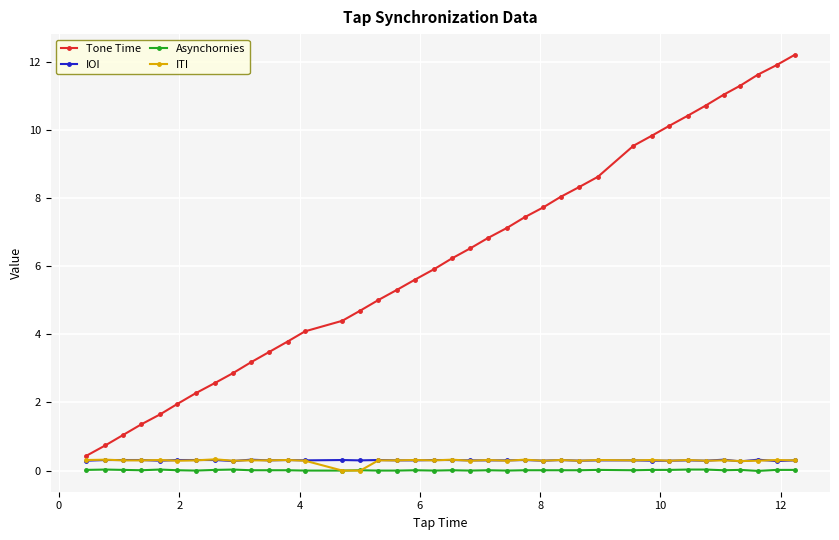

Which series has the largest total across all categories?

Tone Time